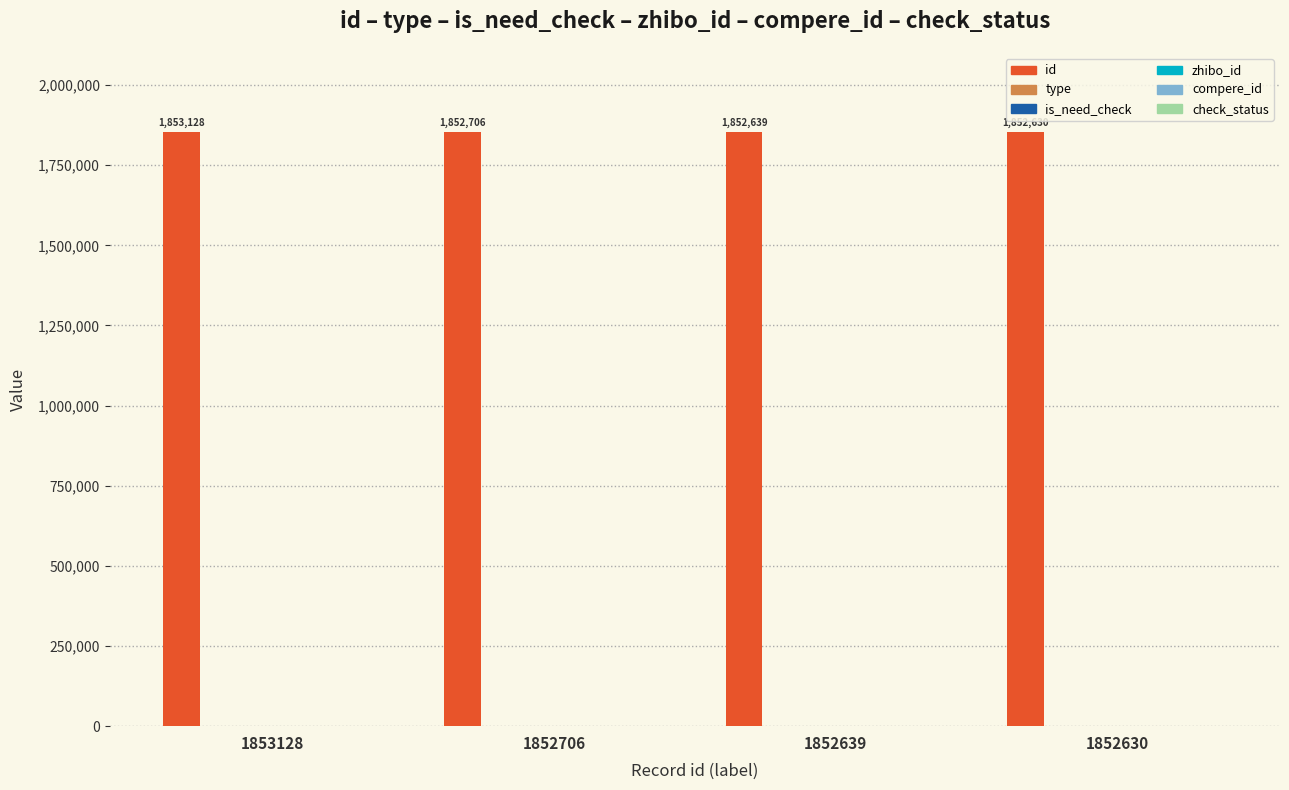

What is the difference between the highest and lowest values at 1852639?

1852639